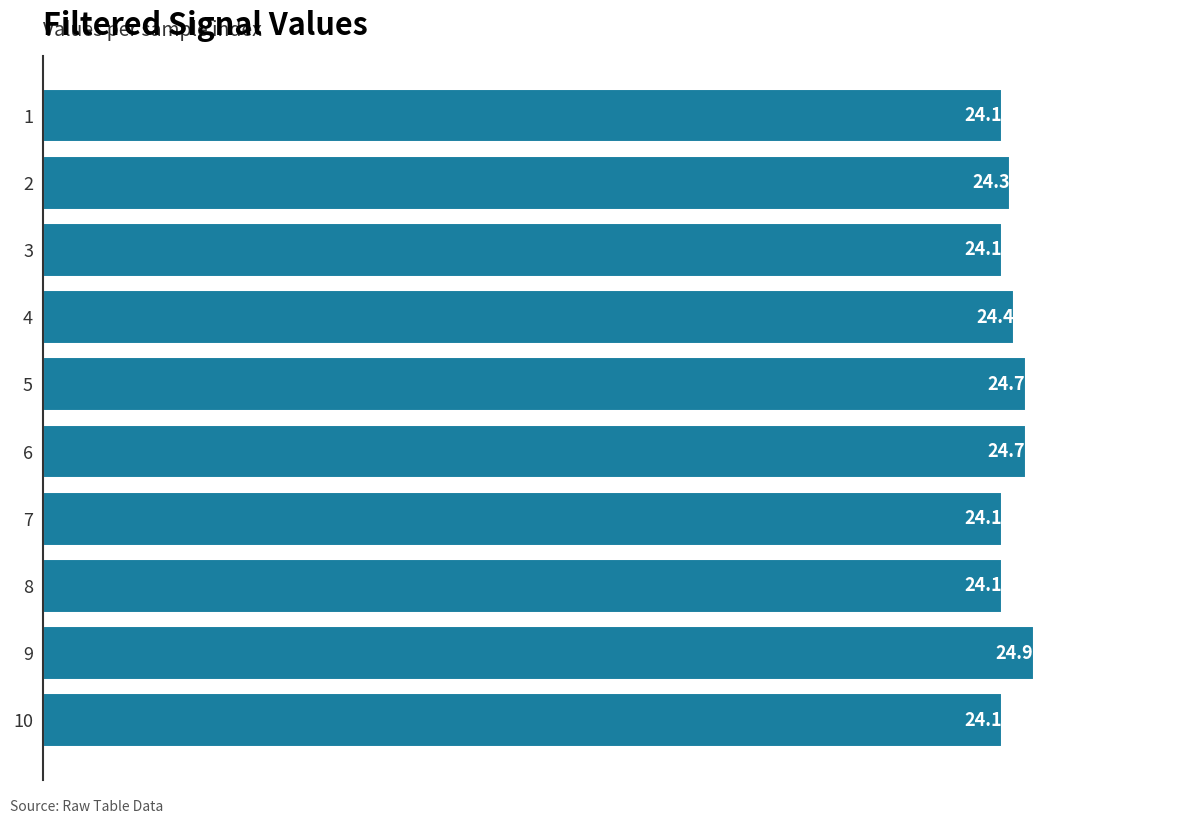

Reading bottom to top, extract all data points from this chart.

10=24.1	9=24.9	8=24.1	7=24.1	6=24.7	5=24.7	4=24.4	3=24.1	2=24.3	1=24.1